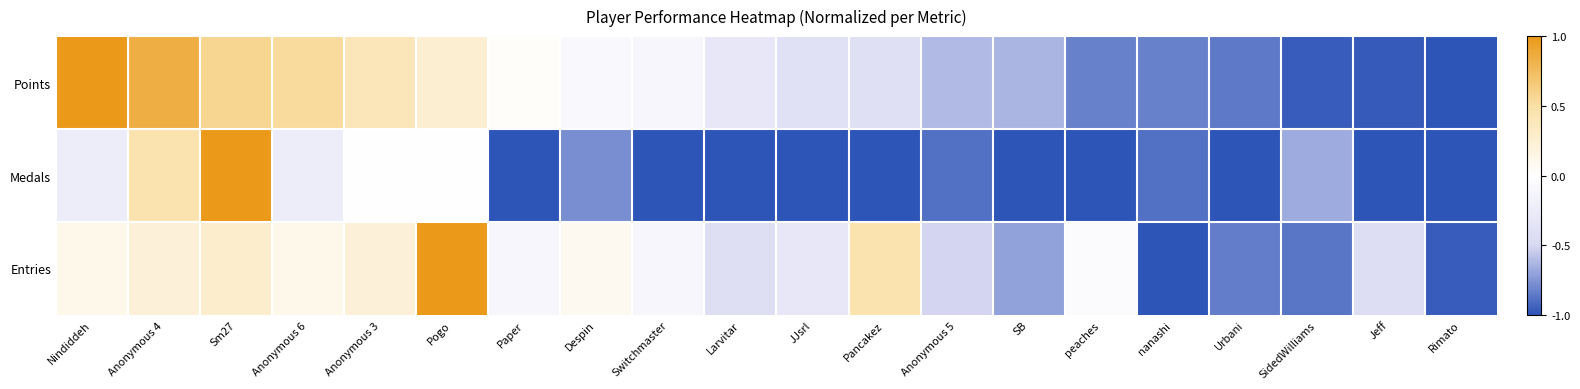

Reading left to right, list all the values displayed in this chart.

Points: Nindiddeh=1.0	Anonymous 4=0.8	Sm27=0.6	Anonymous 6=0.5	Anonymous 3=0.4	Pogo=0.3	Paper=0.0	Despin=-0.1	Switchmaster=-0.1	Larvitar=-0.3	JJsrl=-0.4	Pancakez=-0.4	Anonymous 5=-0.6	SB=-0.6	peaches=-0.8	nanashi=-0.8	Urbani=-0.9	SidedWilliams=-1.0	Jeff=-1.0	Rimato=-1.0
Medals: Nindiddeh=-0.2	Anonymous 4=0.4	Sm27=1.0	Anonymous 6=-0.2	Anonymous 3=0.0	Pogo=0.0	Paper=-1.0	Despin=-0.8	Switchmaster=-1.0	Larvitar=-1.0	JJsrl=-1.0	Pancakez=-1.0	Anonymous 5=-0.9	SB=-1.0	peaches=-1.0	nanashi=-0.9	Urbani=-1.0	SidedWilliams=-0.7	Jeff=-1.0	Rimato=-1.0
Entries: Nindiddeh=0.1	Anonymous 4=0.2	Sm27=0.3	Anonymous 6=0.1	Anonymous 3=0.2	Pogo=1.0	Paper=-0.1	Despin=0.1	Switchmaster=-0.1	Larvitar=-0.4	JJsrl=-0.3	Pancakez=0.4	Anonymous 5=-0.5	SB=-0.7	peaches=-0.0	nanashi=-1.0	Urbani=-0.8	SidedWilliams=-0.9	Jeff=-0.4	Rimato=-1.0